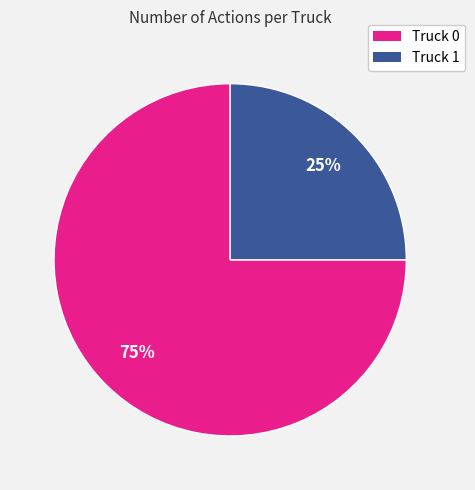

Rank the categories by value from lowest to highest.

Truck 1, Truck 0